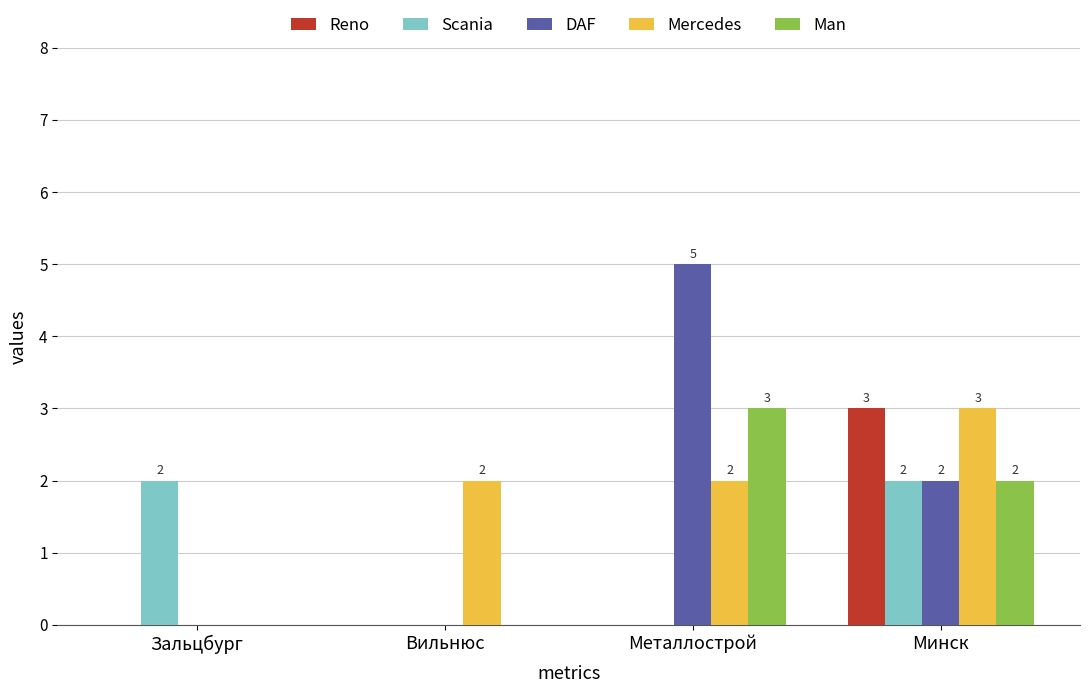

What is the sum of the Reno values at Минск and Зальцбург?

3